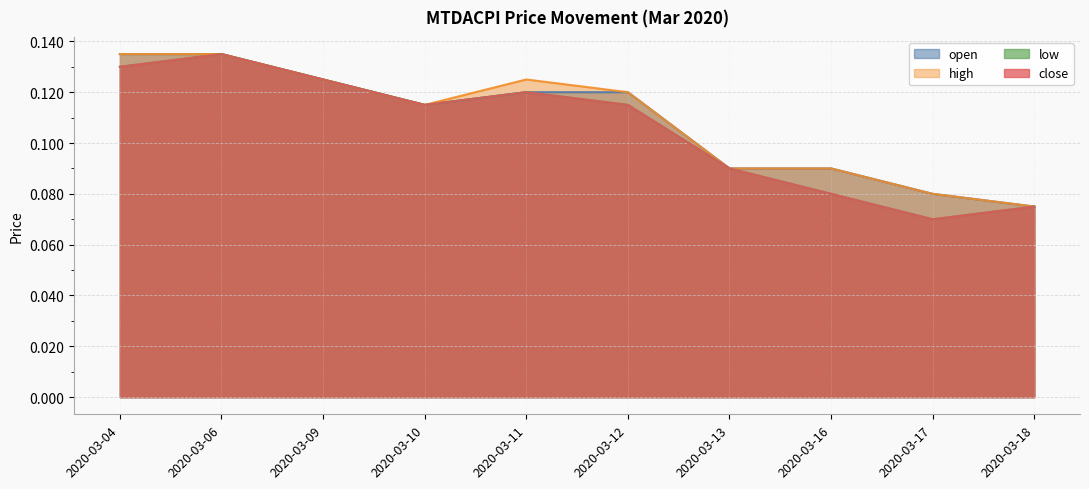

Does the chart display data point markers on the line(s)?

No